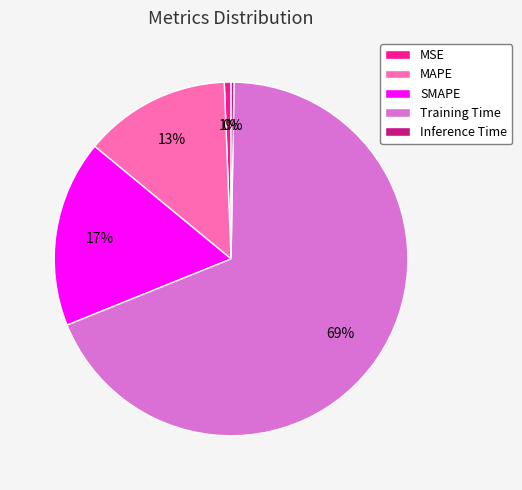

Which slice is the largest?

Training Time